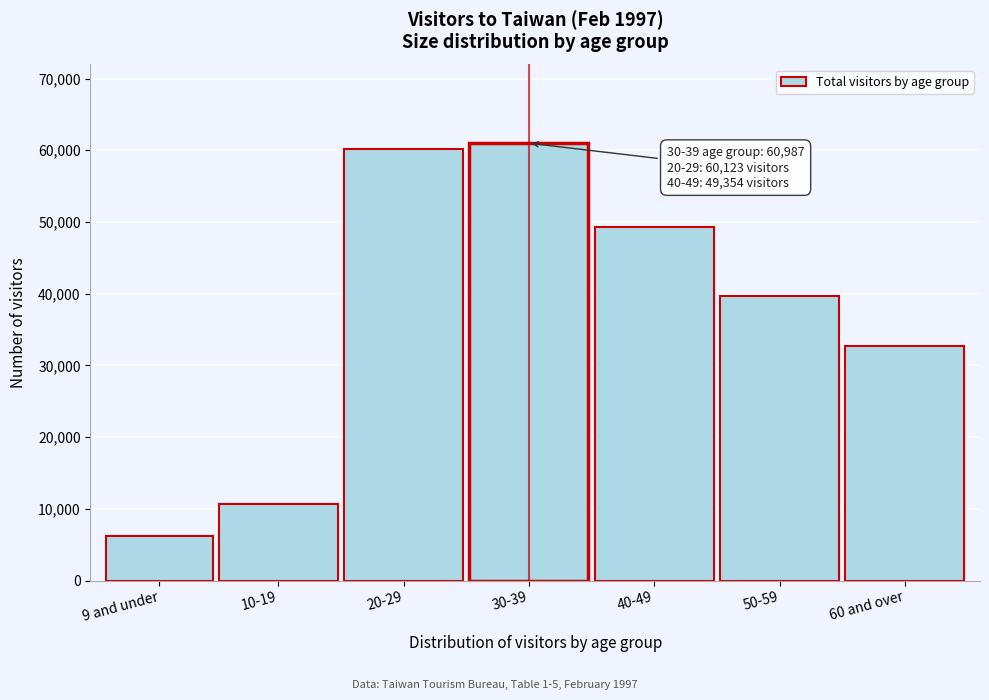

Reading left to right, list all the values displayed in this chart.

9 and under=6157	10-19=10603	20-29=60123	30-39=60987	40-49=49354	50-59=39672	60 and over=32676